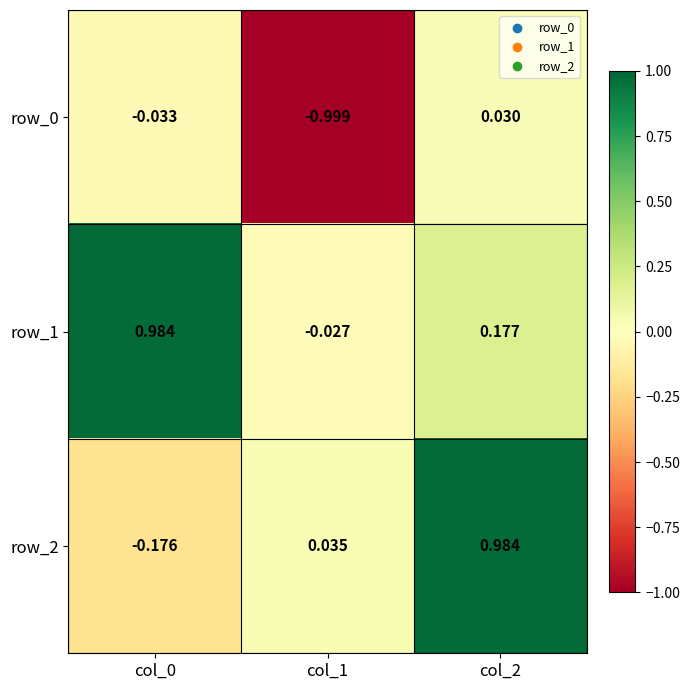

Is the value of row_2 at col_1 greater than the value of row_0 at col_1?

Yes